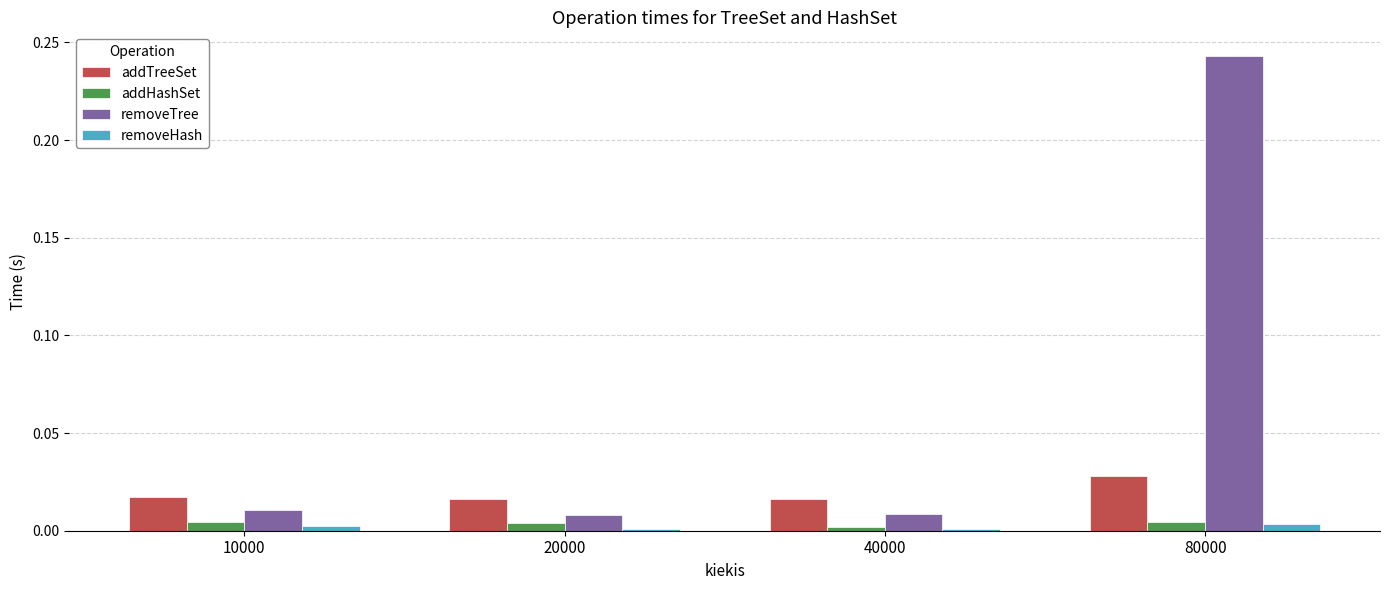

True or false: removeTree has a value of 0.0 at 40000.

True